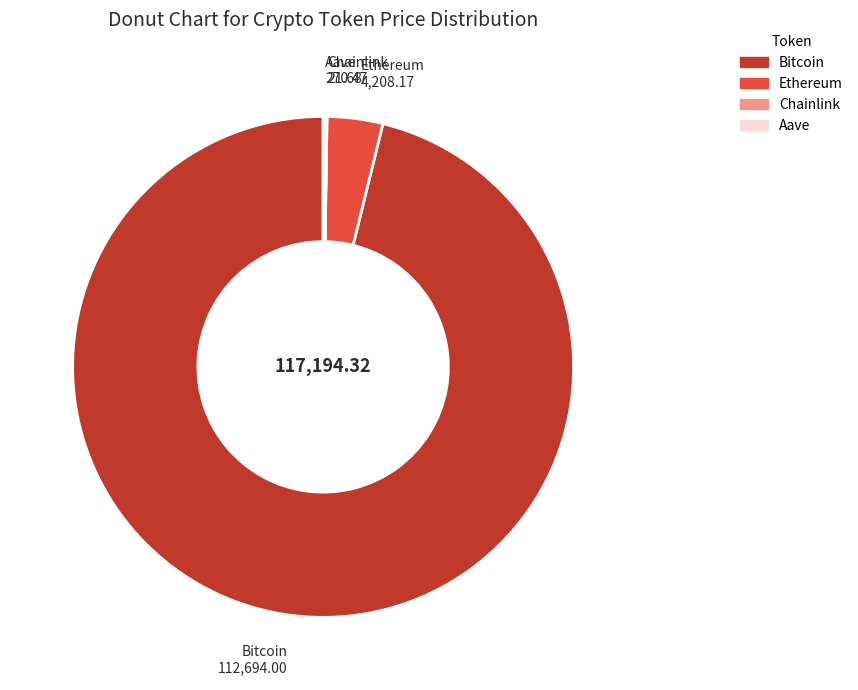

Which slice is the largest?

Bitcoin